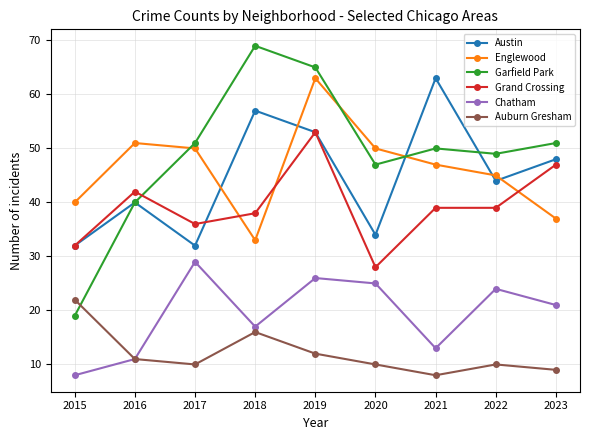

Reading right to left, list all the values displayed in this chart.

Austin: 2023=48	2022=44	2021=63	2020=34	2019=53	2018=57	2017=32	2016=40	2015=32
Englewood: 2023=37	2022=45	2021=47	2020=50	2019=63	2018=33	2017=50	2016=51	2015=40
Garfield Park: 2023=51	2022=49	2021=50	2020=47	2019=65	2018=69	2017=51	2016=40	2015=19
Grand Crossing: 2023=47	2022=39	2021=39	2020=28	2019=53	2018=38	2017=36	2016=42	2015=32
Chatham: 2023=21	2022=24	2021=13	2020=25	2019=26	2018=17	2017=29	2016=11	2015=8
Auburn Gresham: 2023=9	2022=10	2021=8	2020=10	2019=12	2018=16	2017=10	2016=11	2015=22